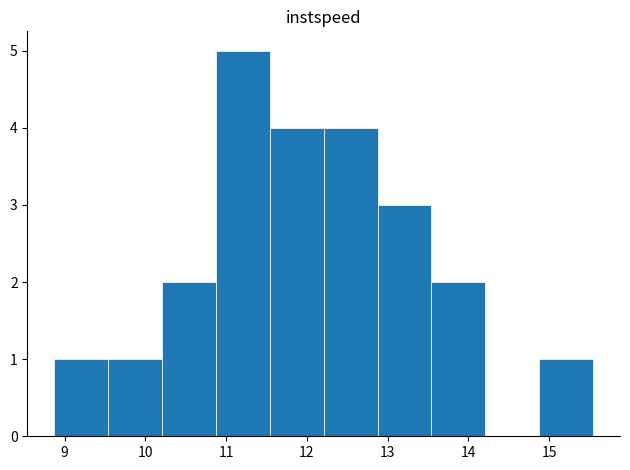

What is the height of the bar covering 14.9 to 15.5 on the x-axis? Neither the bar edges nor the heights are printed on the chart, so give them approximately, as read against the axes.

1